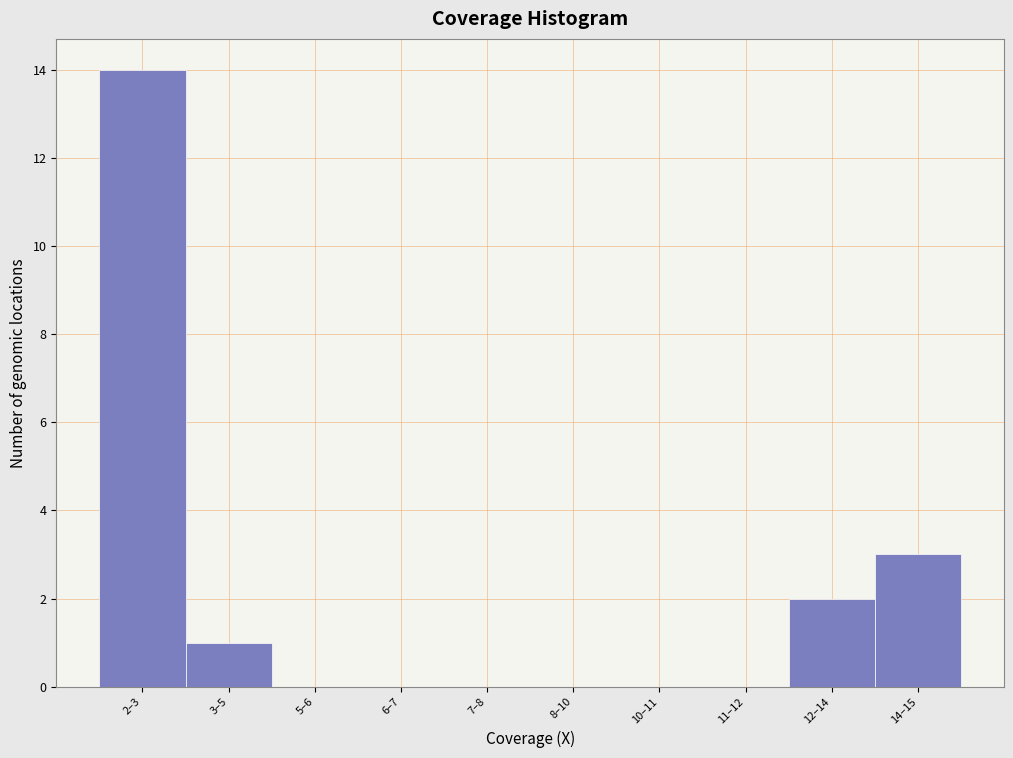

Reading right to left, extract all data points from this chart.

14–15=3	12–14=2	11–12=0	10–11=0	8–10=0	7–8=0	6–7=0	5–6=0	3–5=1	2–3=14